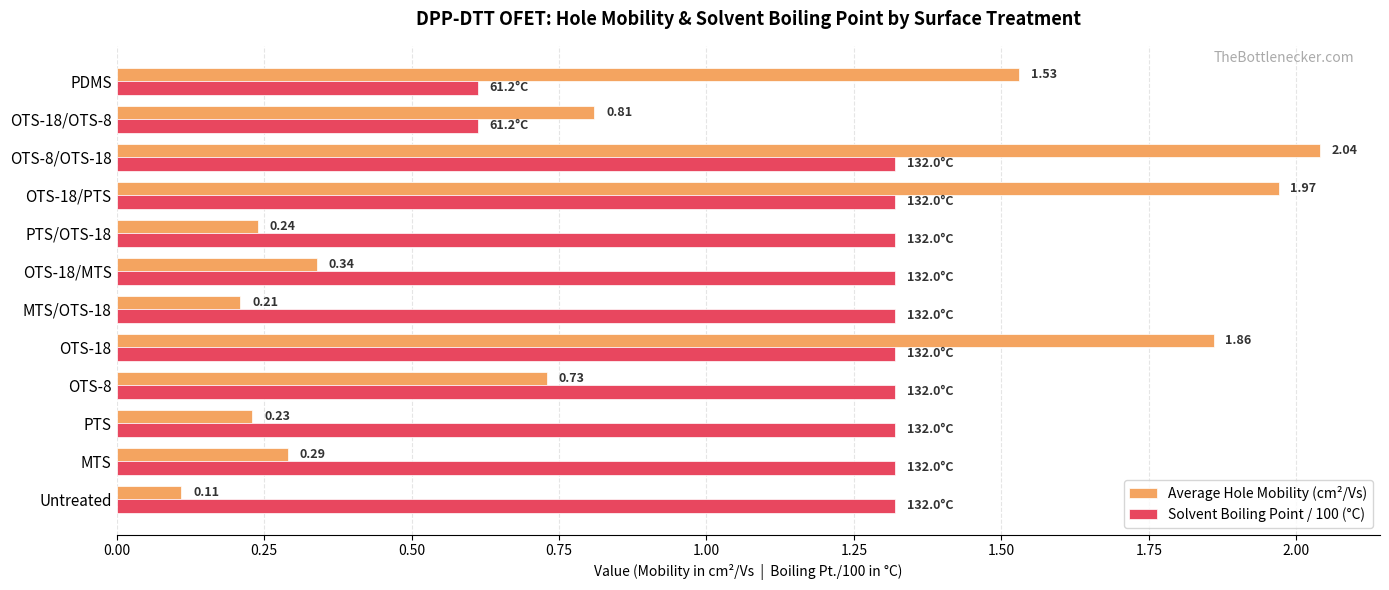

What is the average value of the Solvent Boiling Point / 100 (°C) series?

1.2